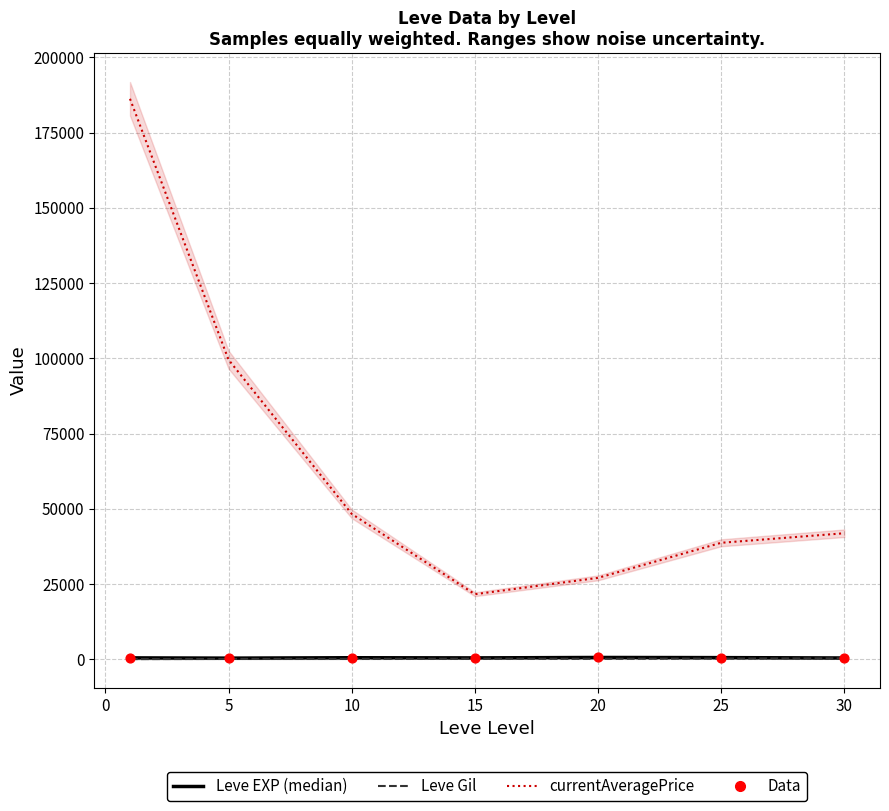

Is the value of Leve EXP at 20 greater than the value of currentAveragePrice at 10?

No